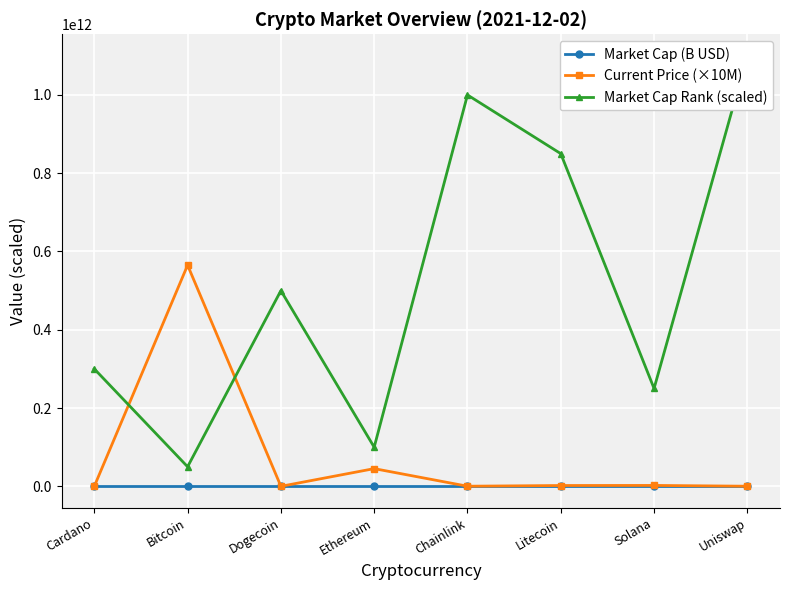

Where is Market Cap Rank (scaled) nearest to the value 575000000000?

Dogecoin